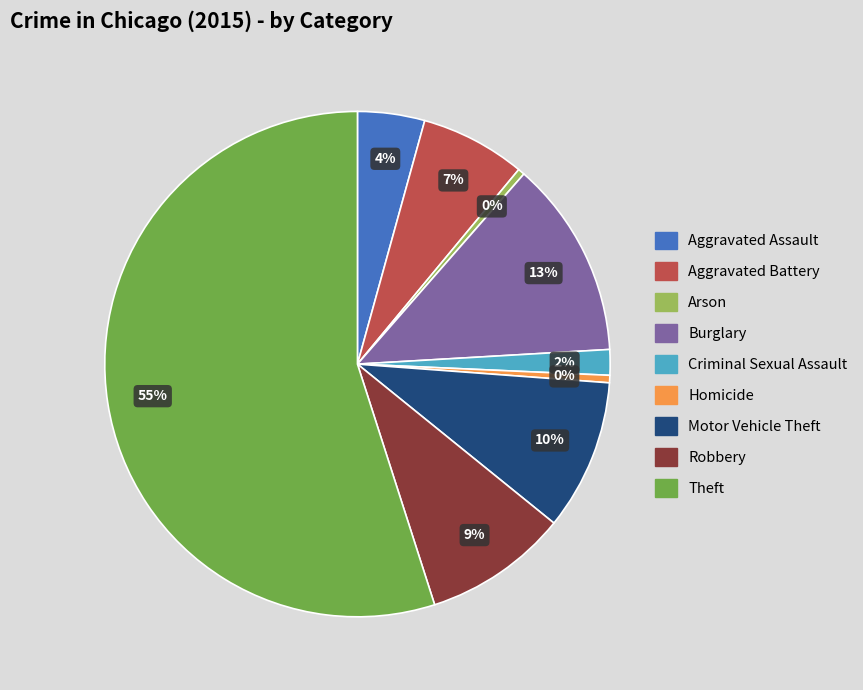

Between Robbery and Homicide, which is larger?

Robbery